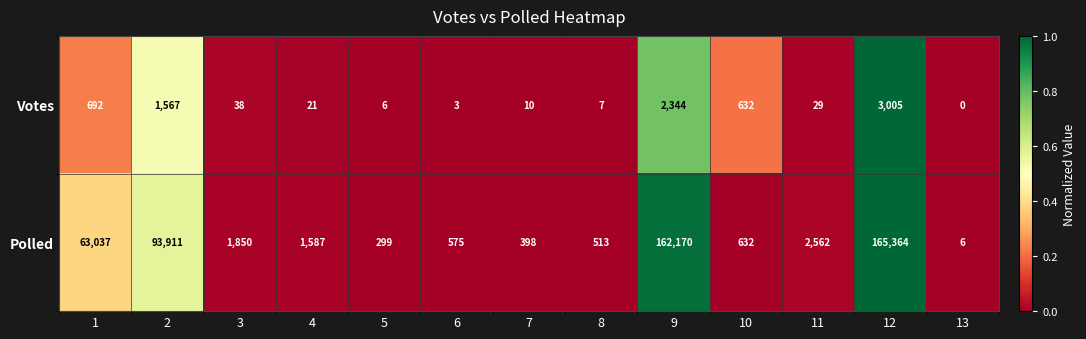

Count the number of data series in this chart.

2